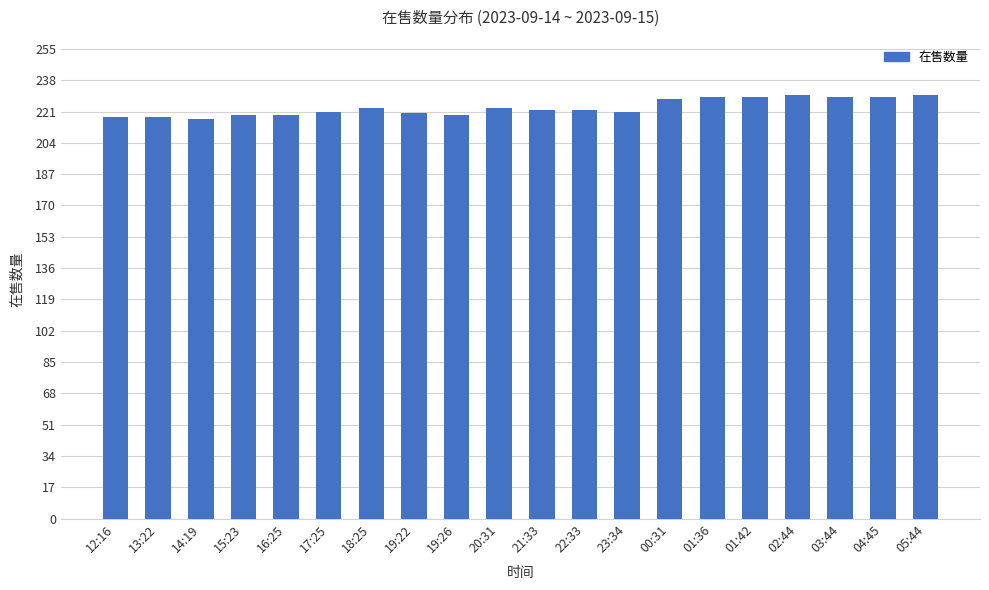

What is the ratio of the value at 00:31 to the value at 14:19?

1.1